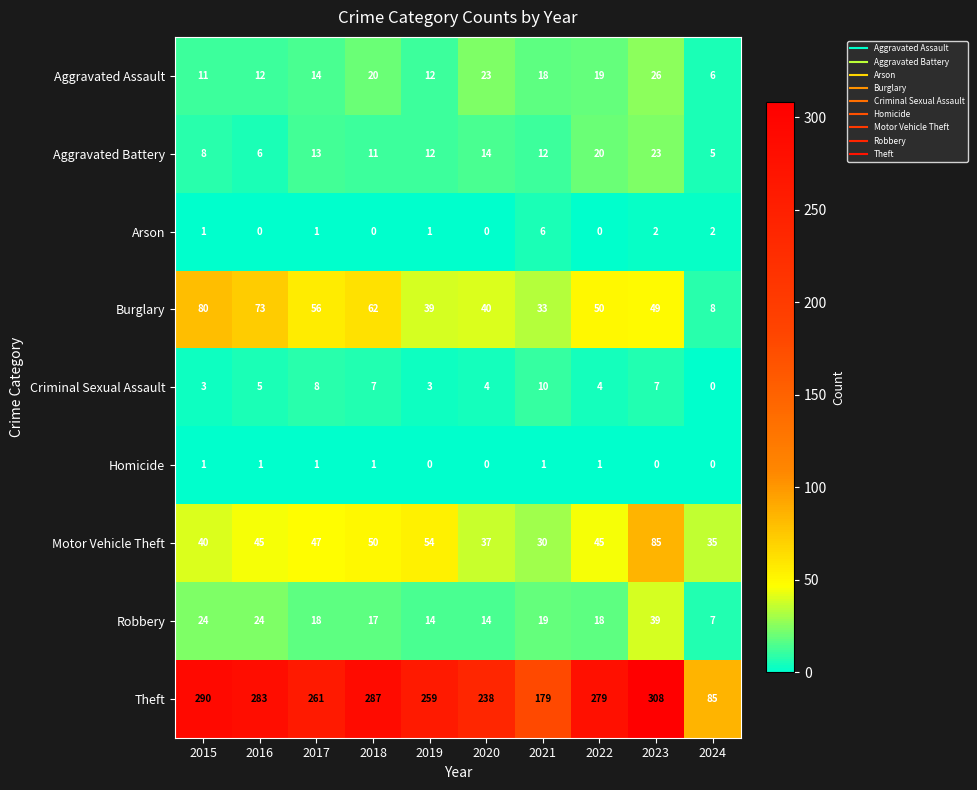

What is the total value across all series at 2019?

394